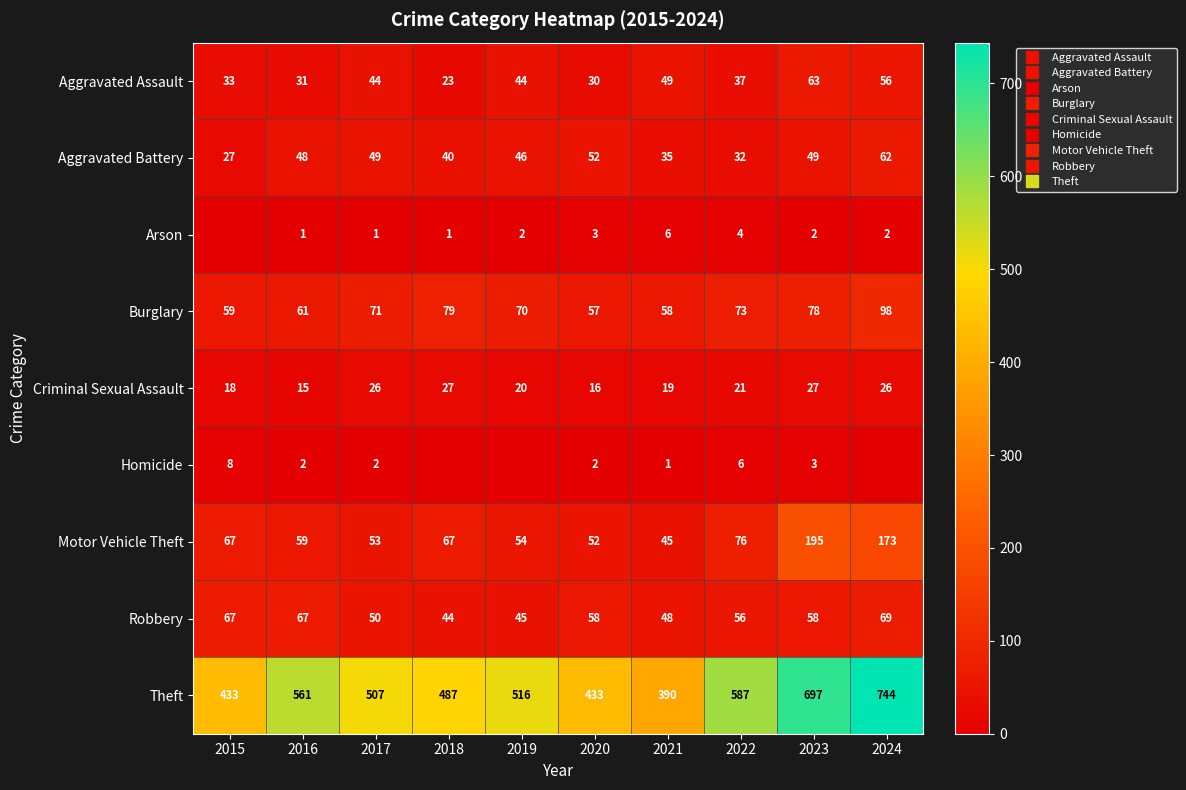

What is the sum of the Burglary values at 2015 and 2022?

132